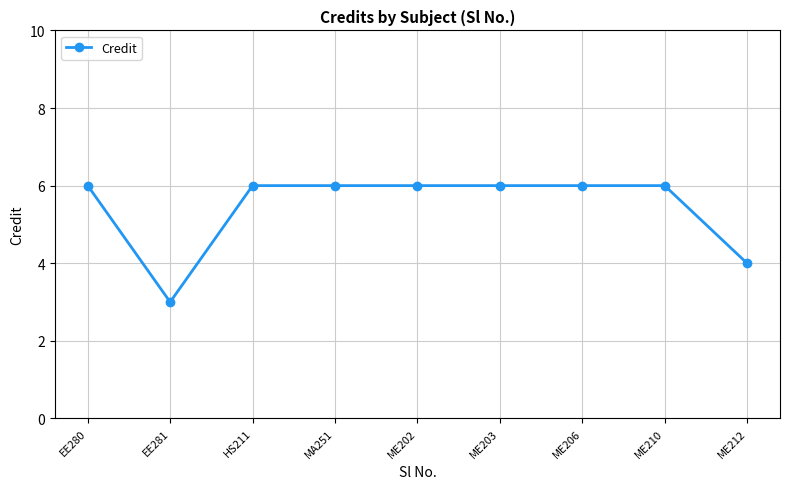

Reading left to right, what are all the values shown in this chart?

6	3	6	6	6	6	6	6	4